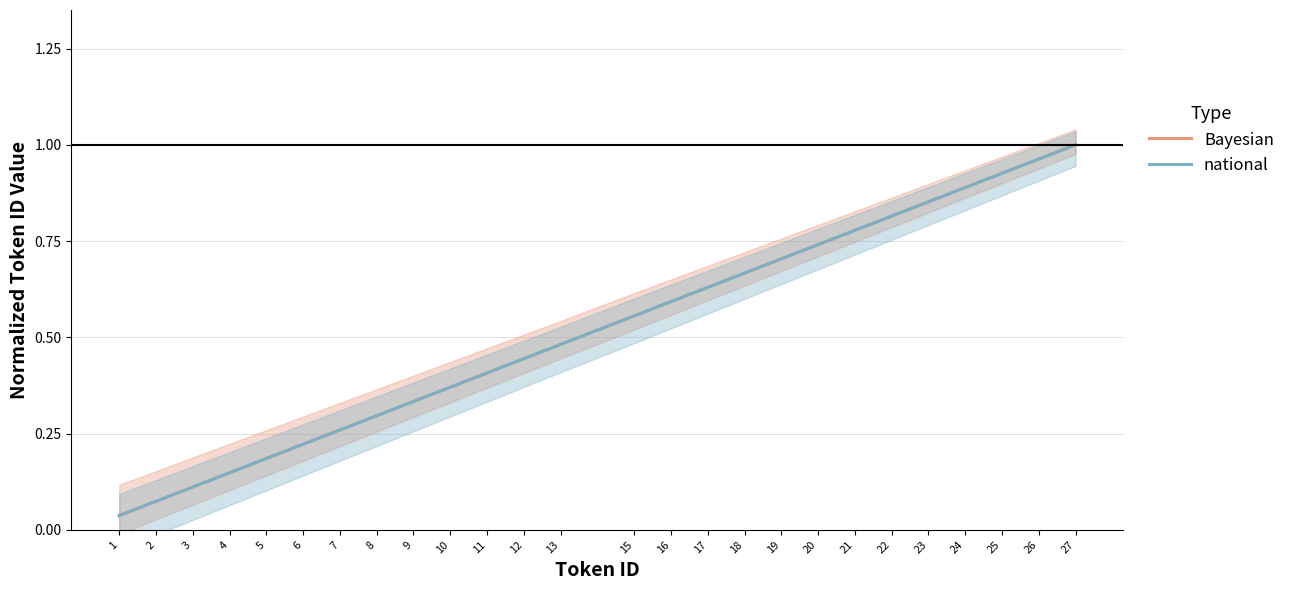

The national series shows 0.7 at 18. True or false?

True